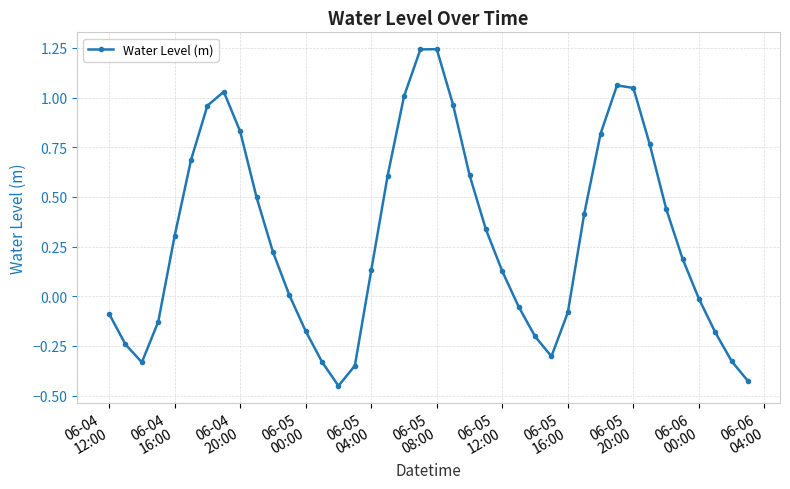

What is the difference between the maximum and second lowest values?

1.7